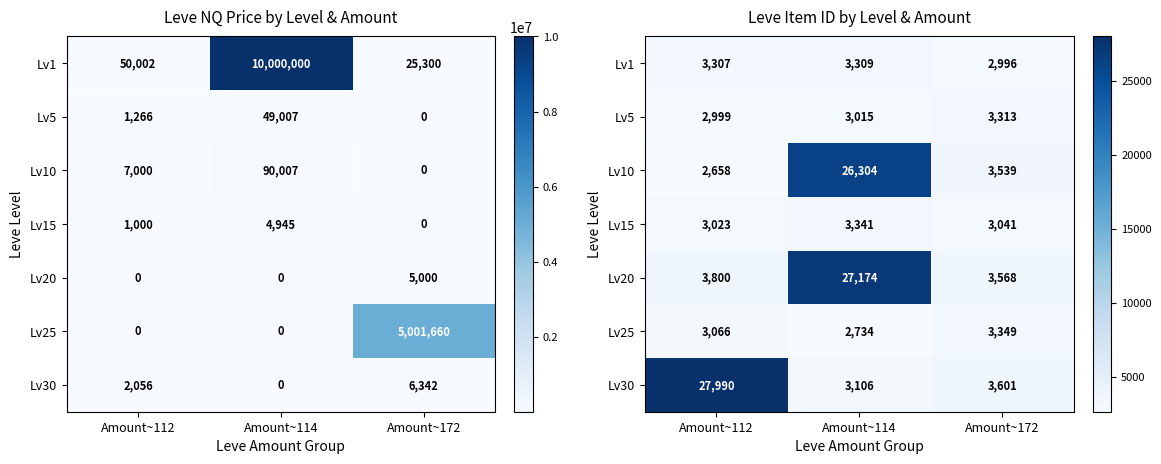

Where does the Lv30 series first go above 3601?

Amount~112